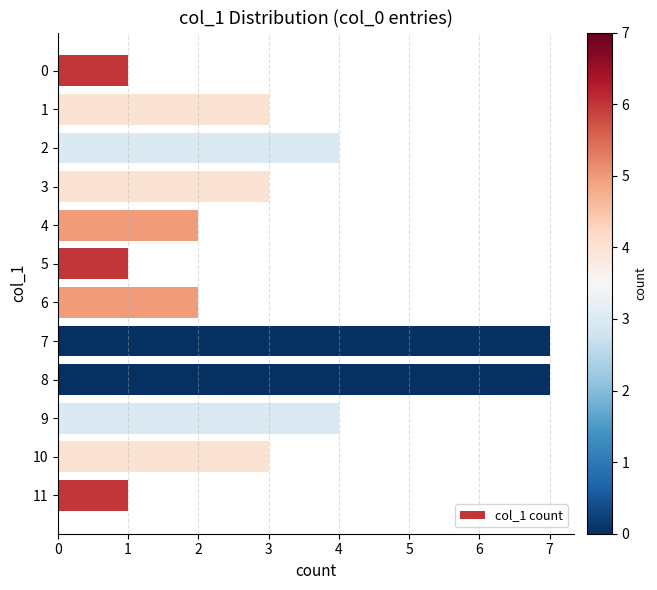

The chart shows a value of 7 at 7. True or false?

True